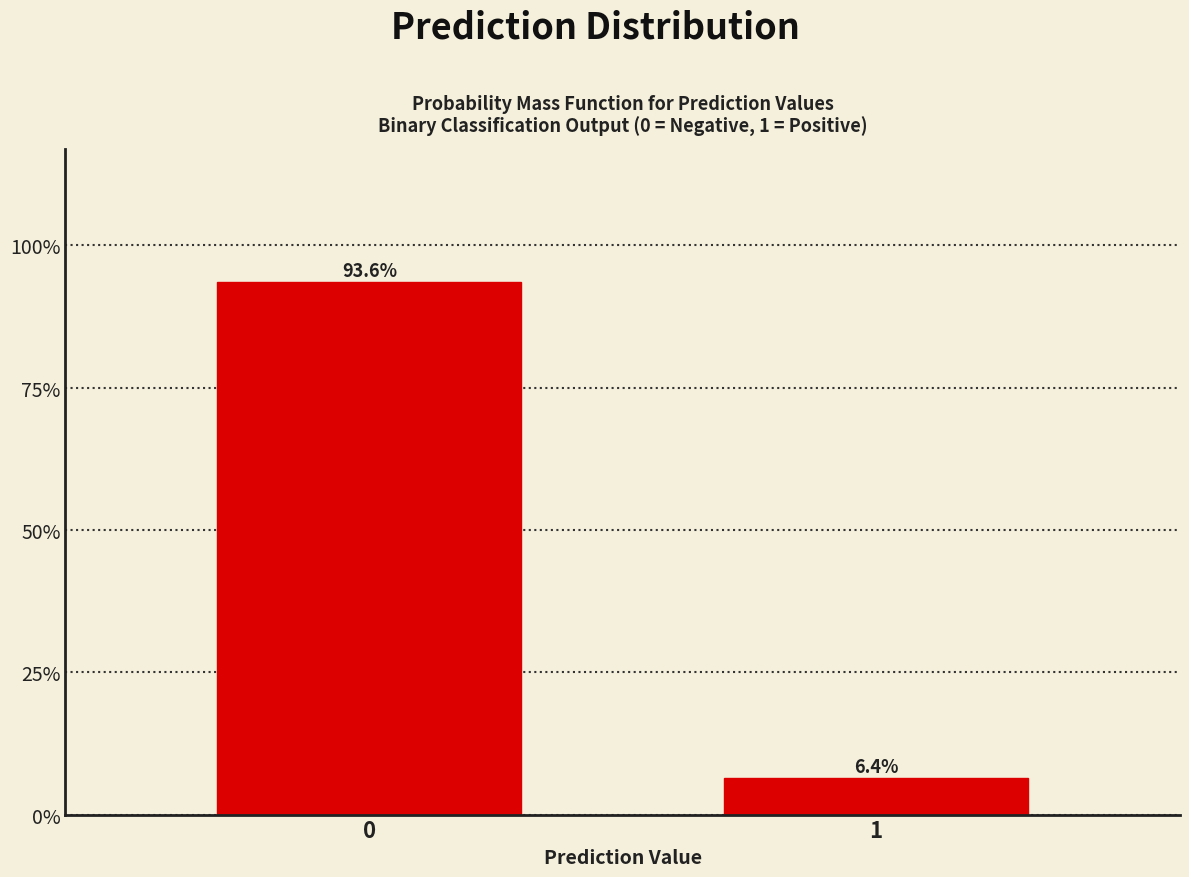

Reading right to left, extract all data points from this chart.

6.4	93.6